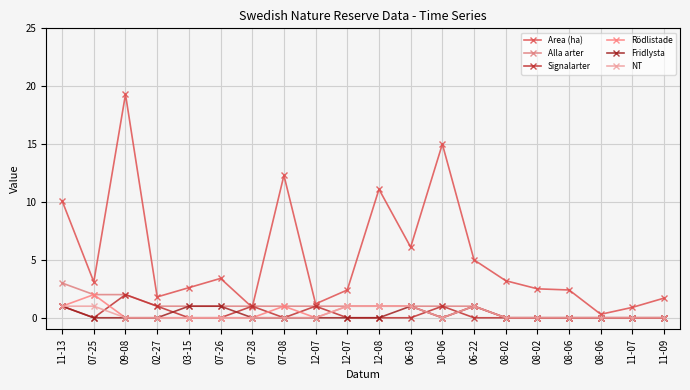

What is the spread (max minus min) of values at 08-06?

2.4